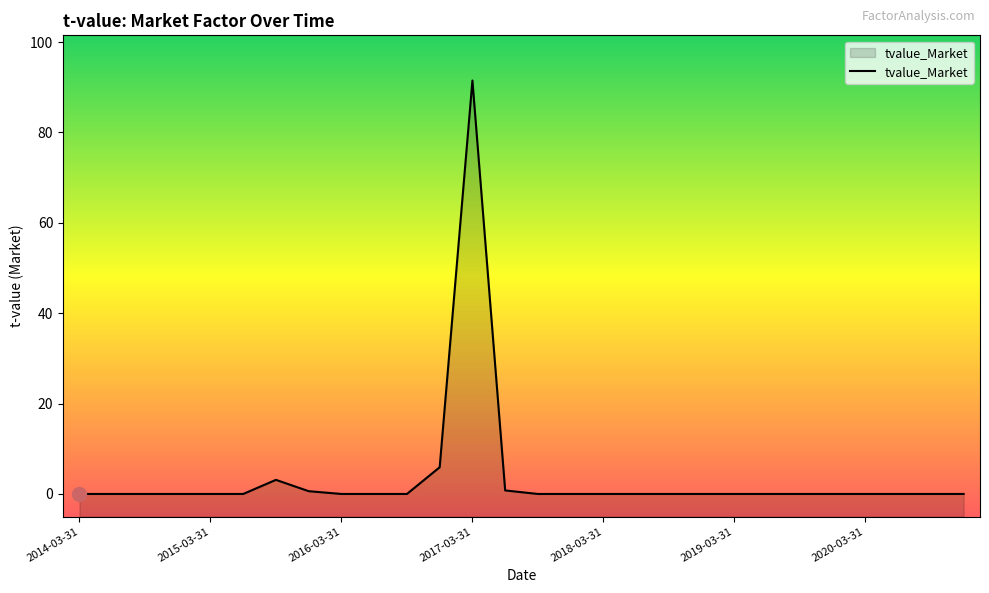

Reading right to left, list all the values displayed in this chart.

2020-12-31=0.0	2020-09-30=0.0	2020-06-30=0.0	2020-03-31=-0.0	2019-12-31=-0.0	2019-09-30=0.0	2019-06-30=0.0	2019-03-31=0.0	2018-12-31=0.0	2018-09-30=0.0	2018-06-30=0.0	2018-03-31=0.0	2017-12-31=-0.0	2017-09-30=0.0	2017-06-30=0.8	2017-03-31=91.5	2016-12-31=5.9	2016-09-30=-0.0	2016-06-30=0.0	2016-03-31=0.0	2015-12-31=0.6	2015-09-30=3.1	2015-06-30=0.0	2015-03-31=-0.0	2014-12-31=0.0	2014-09-30=0.0	2014-06-30=0.0	2014-03-31=0.0